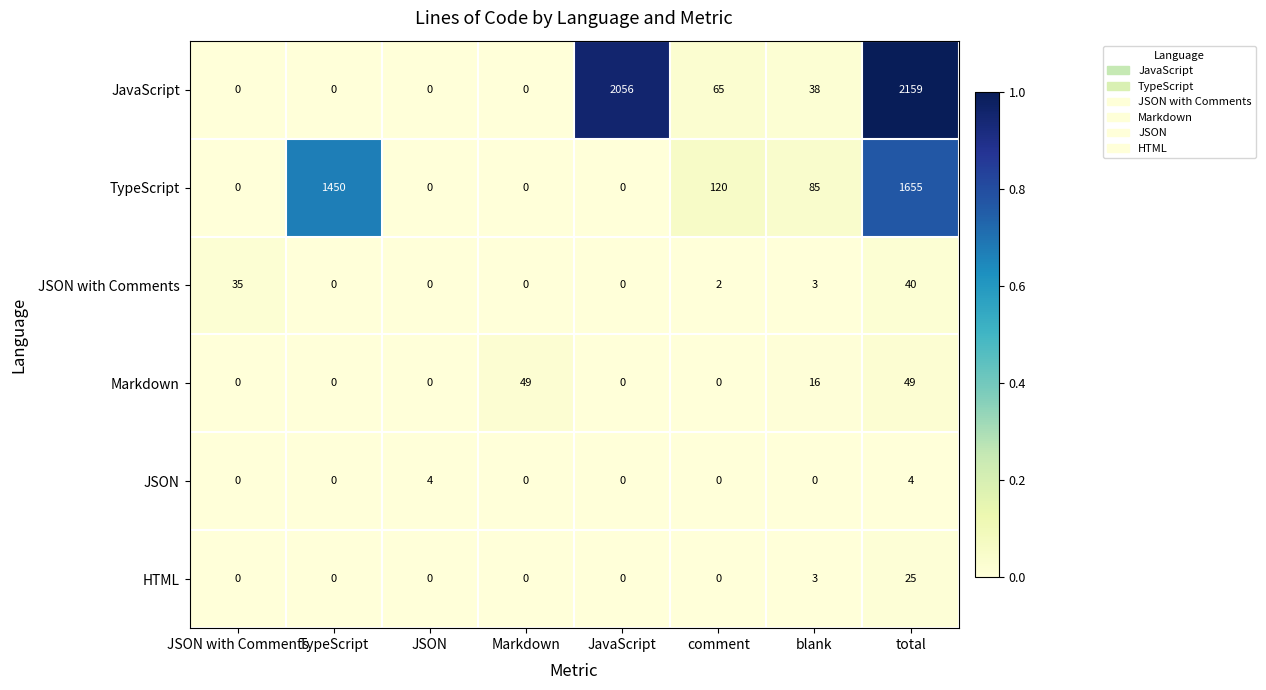

How many data points does each series have?

8